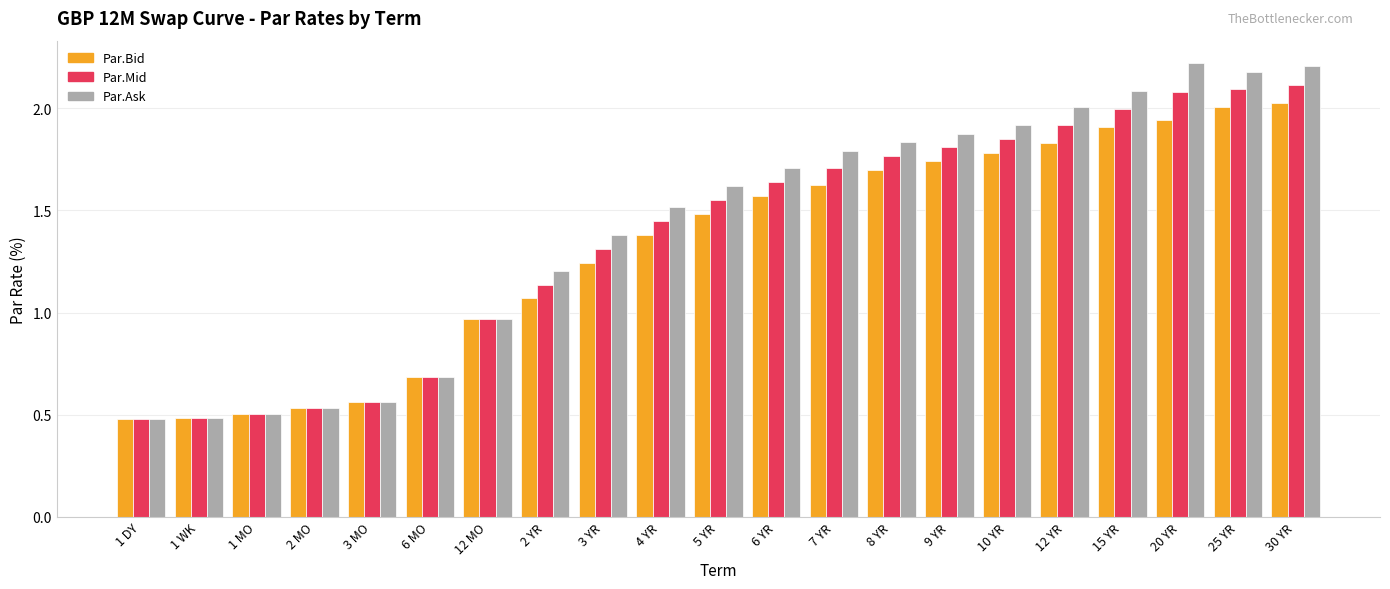

True or false: Par.Bid has a value of 0.2 at 6 MO.

False